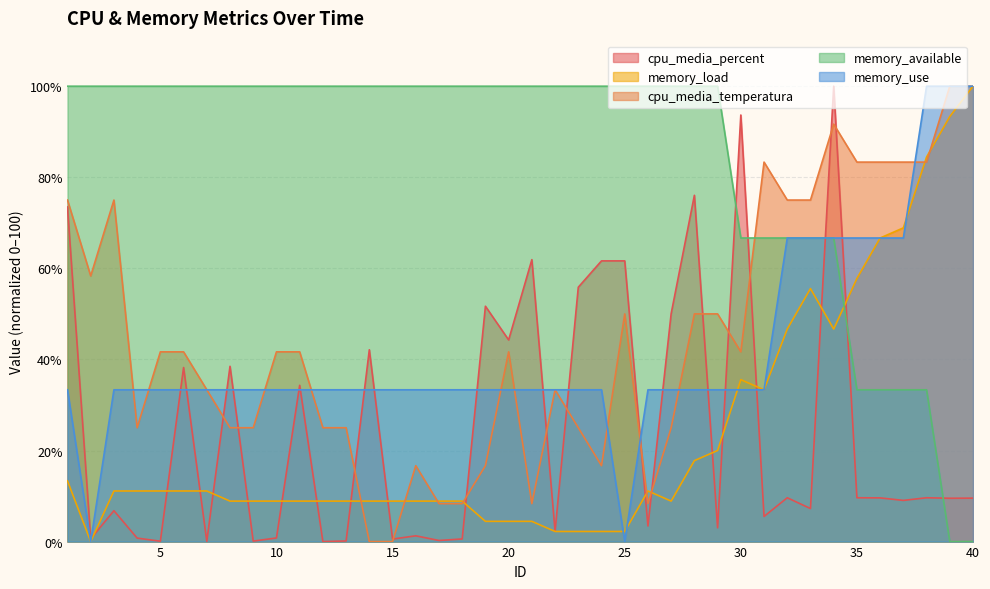

How many categories are shown in the chart?

40